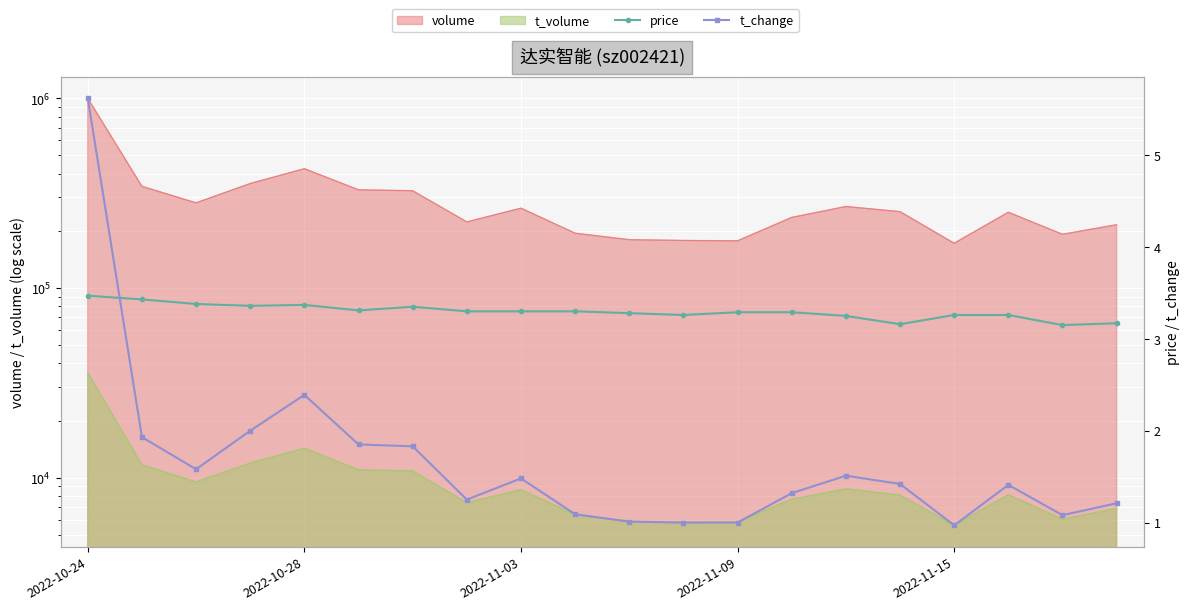

True or false: price and t_change intersect in this chart.

True